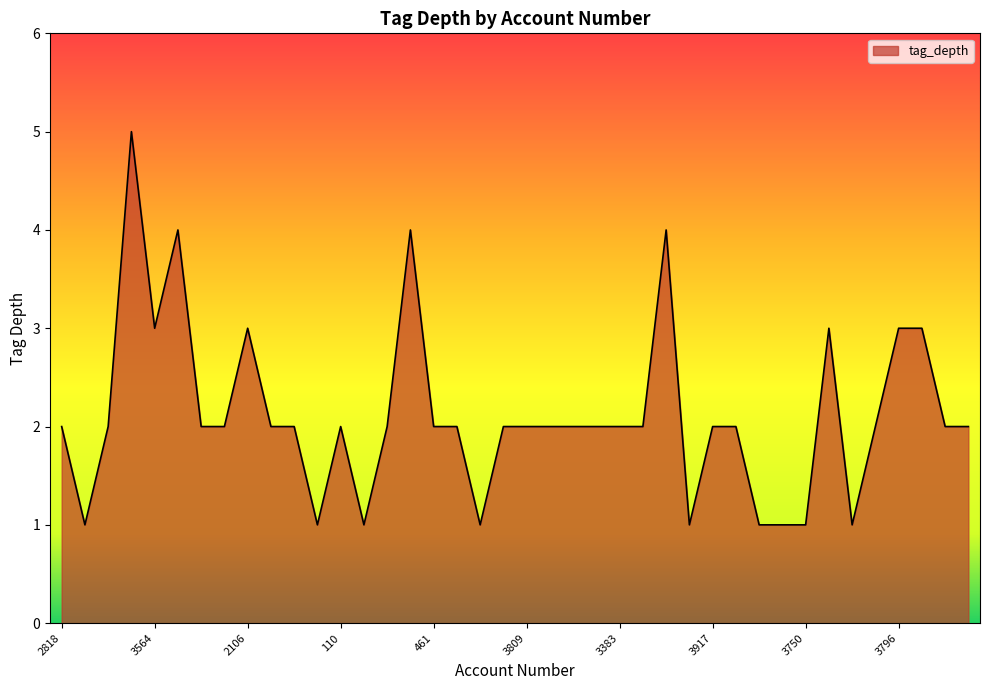

What is the difference between the maximum and minimum values?

4